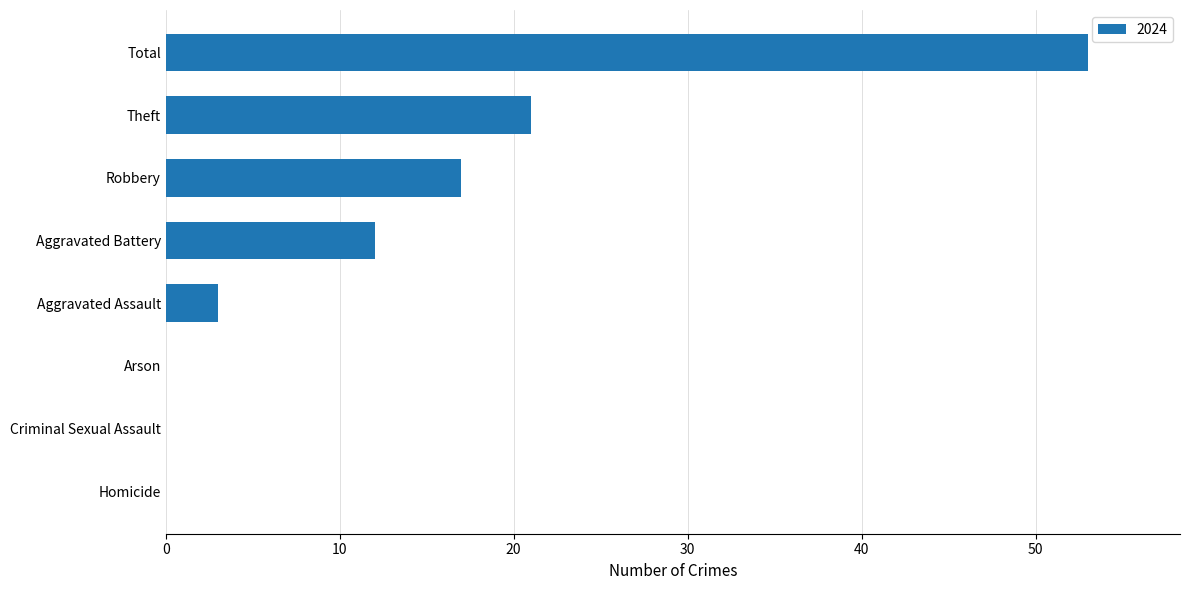

Is it true that the value at Robbery is 11?

False